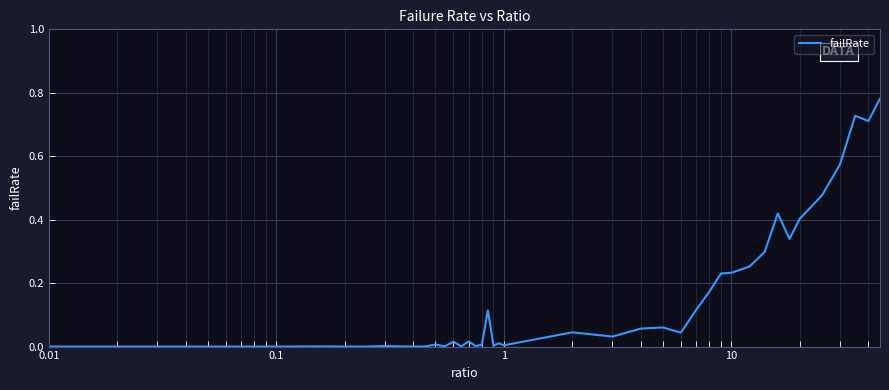

How many lines are shown in the chart?

1